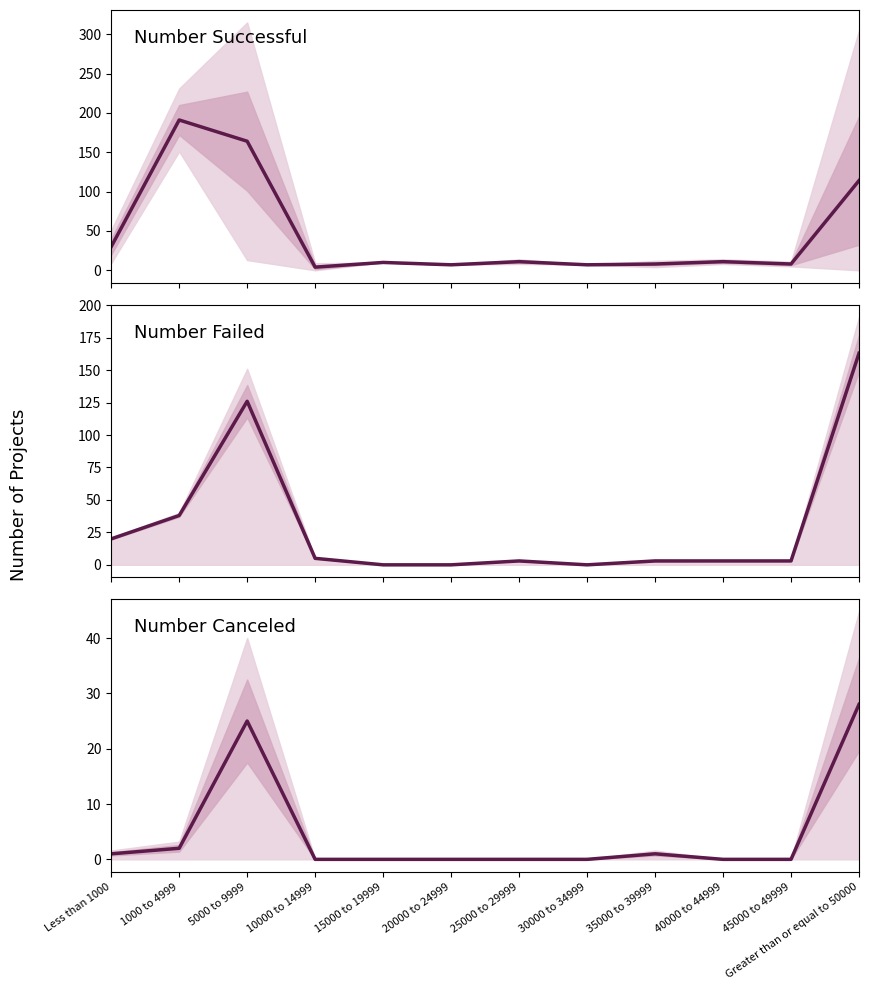

After their last crossing, which series has the higher values: Number Successful or Number Failed?

Number Failed